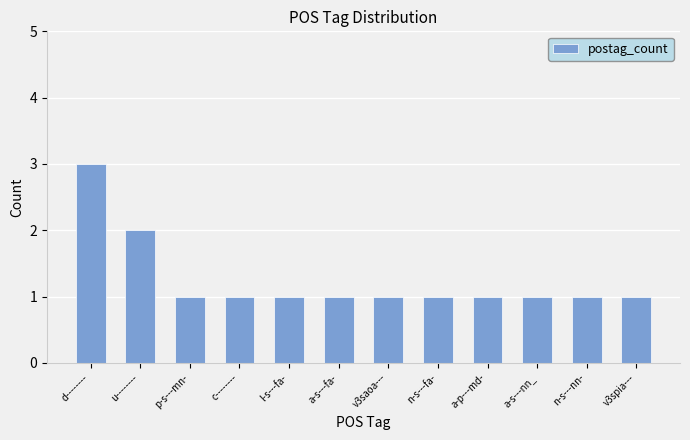

Reading left to right, transcribe all the data shown in this chart.

3	2	1	1	1	1	1	1	1	1	1	1